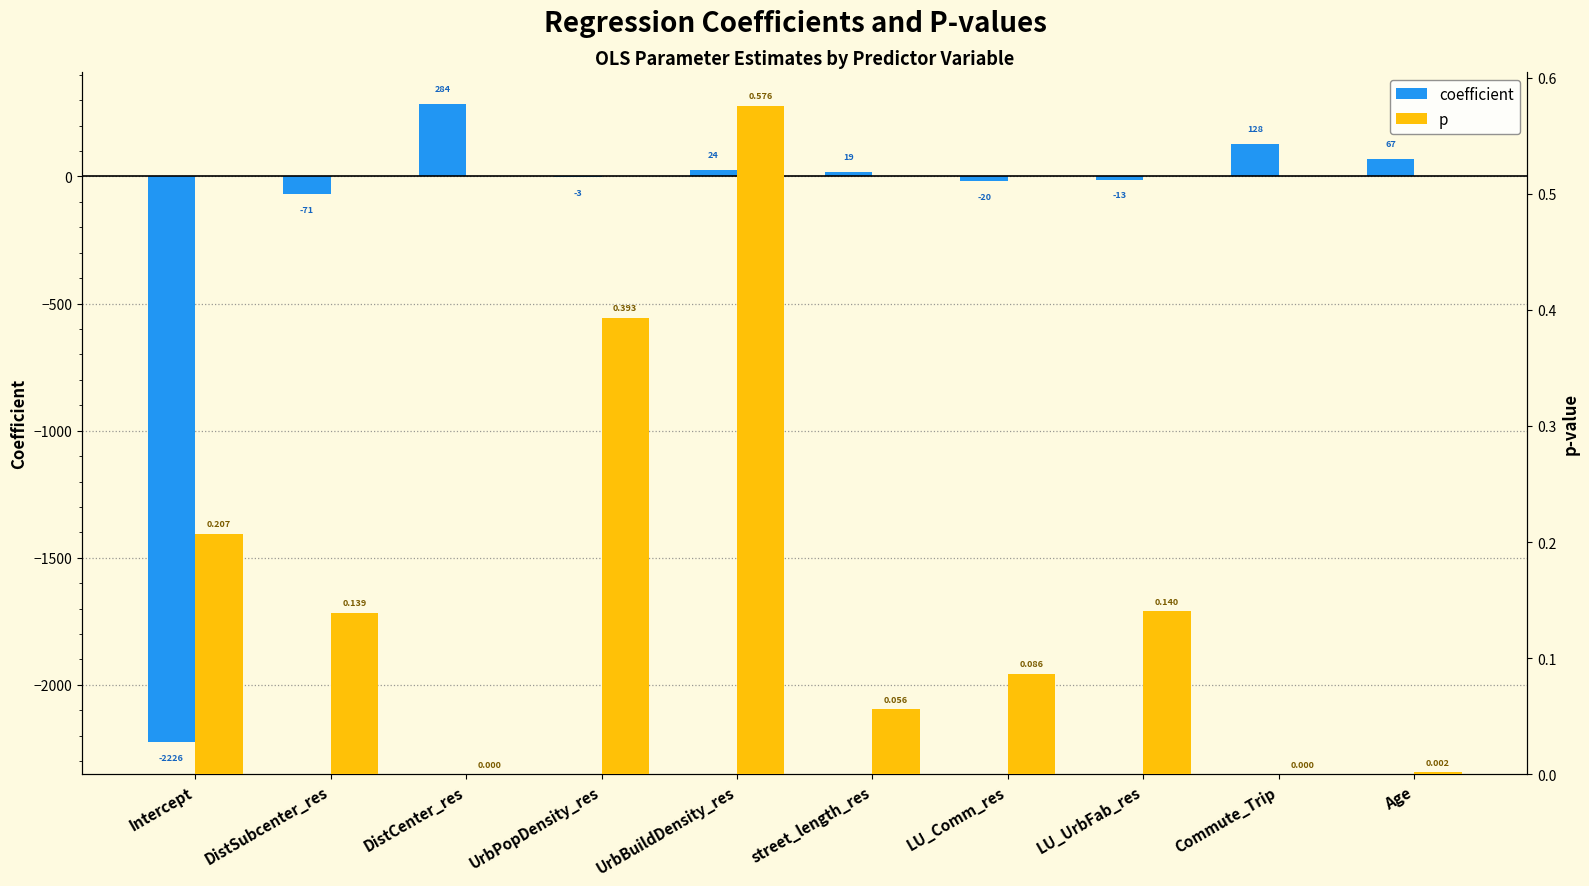

At how many categories does at least one series exceed -1410?

10